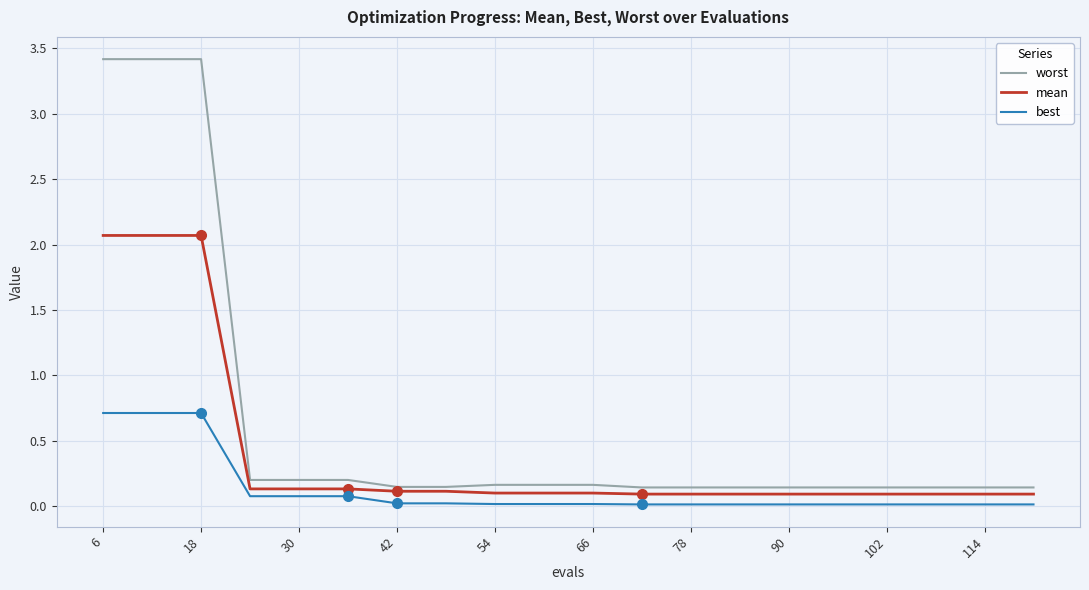

True or false: worst and best cross at least once.

False